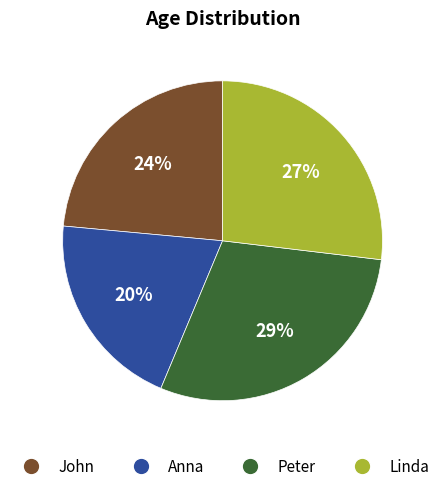

Combined, do Peter and Anna account for over 50%?

No